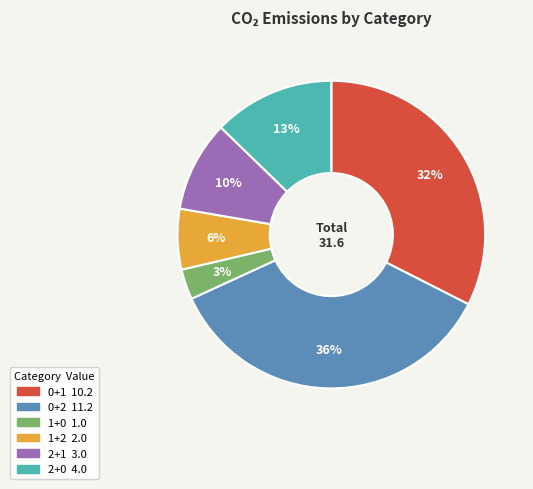

To the nearest percent, what is the combined percentage of 1+0 and 2+1?

13%